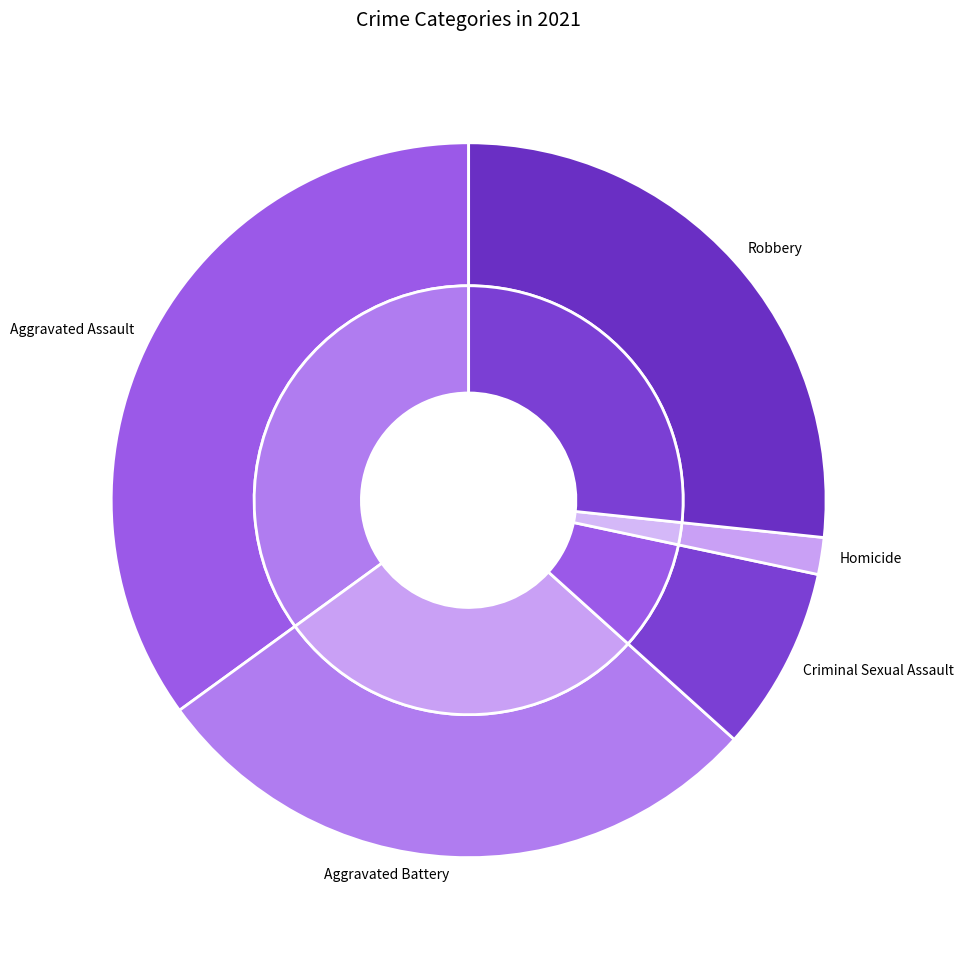

What is the largest slice in the pie chart?

Aggravated Assault